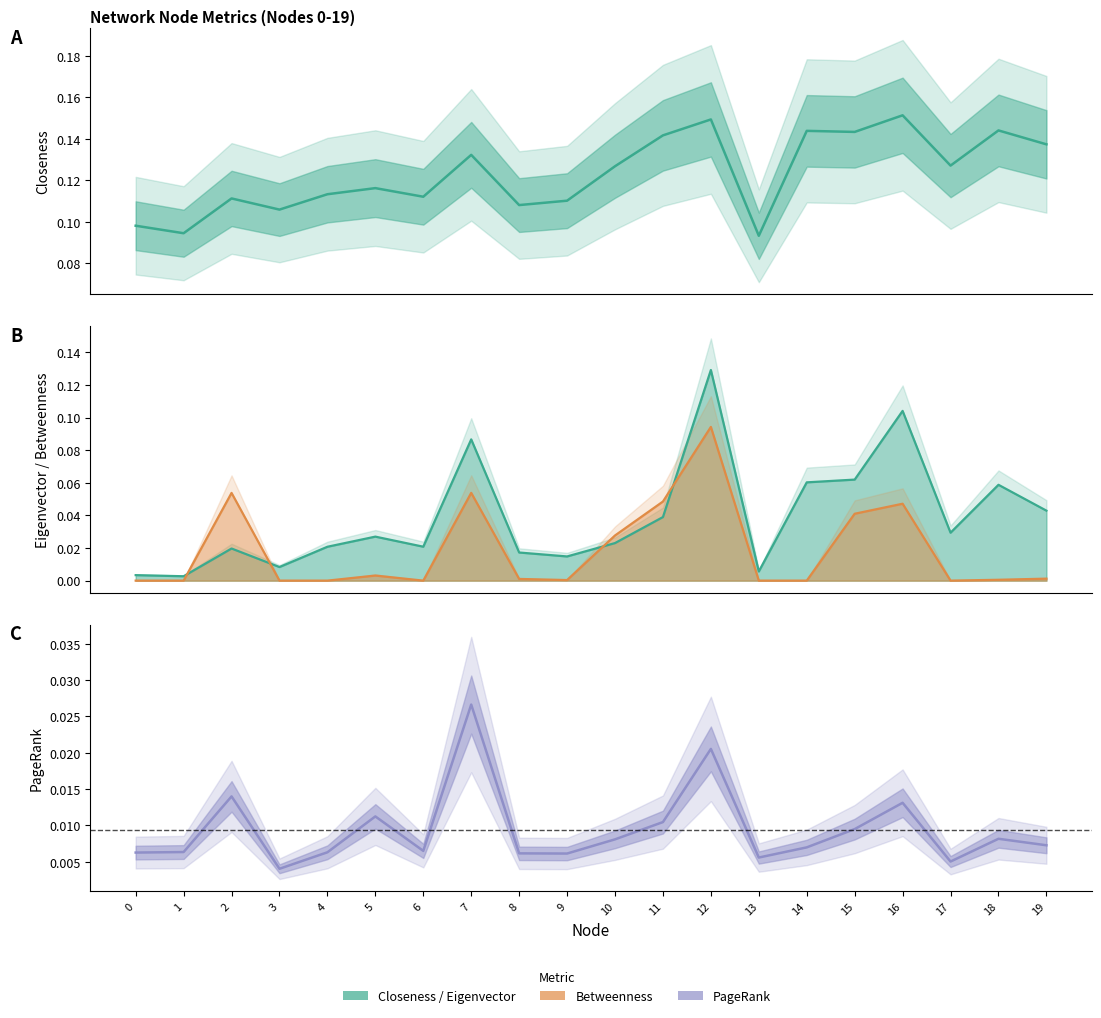

The Eigenvector series shows 0.1 at 14. True or false?

False